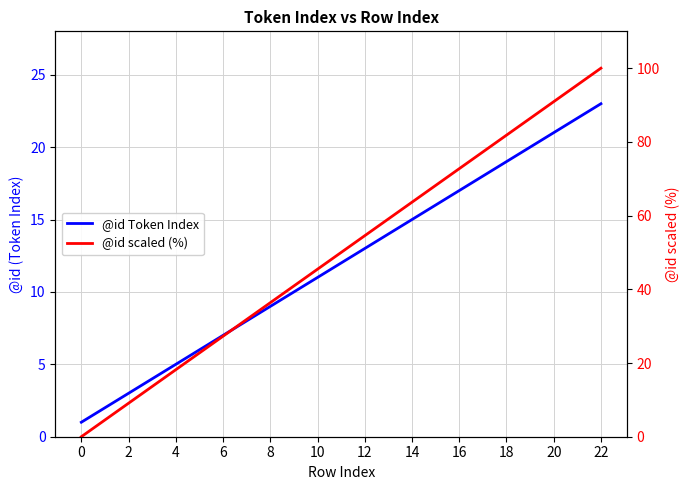

How many intersections are there between @id Token Index and @id scaled (%)?

1